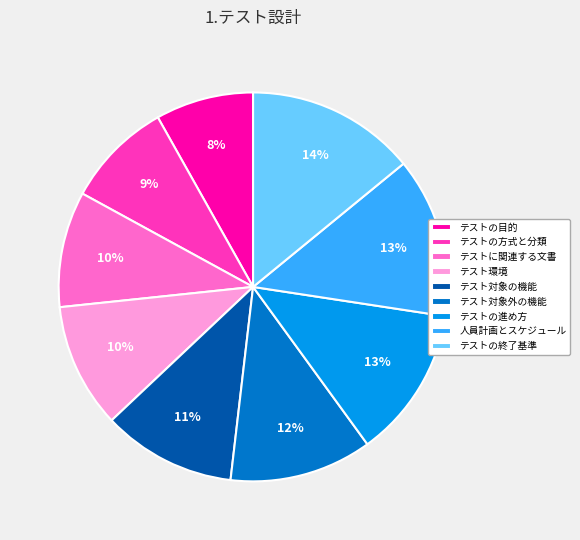

True or false: テストに関連する文書 accounts for 1% of the total.

False